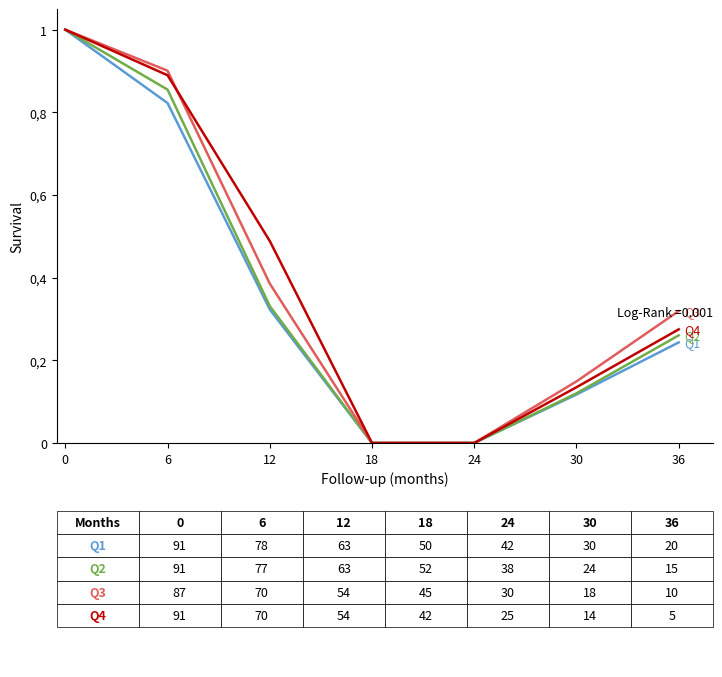

Does the chart display data point markers on the line(s)?

No